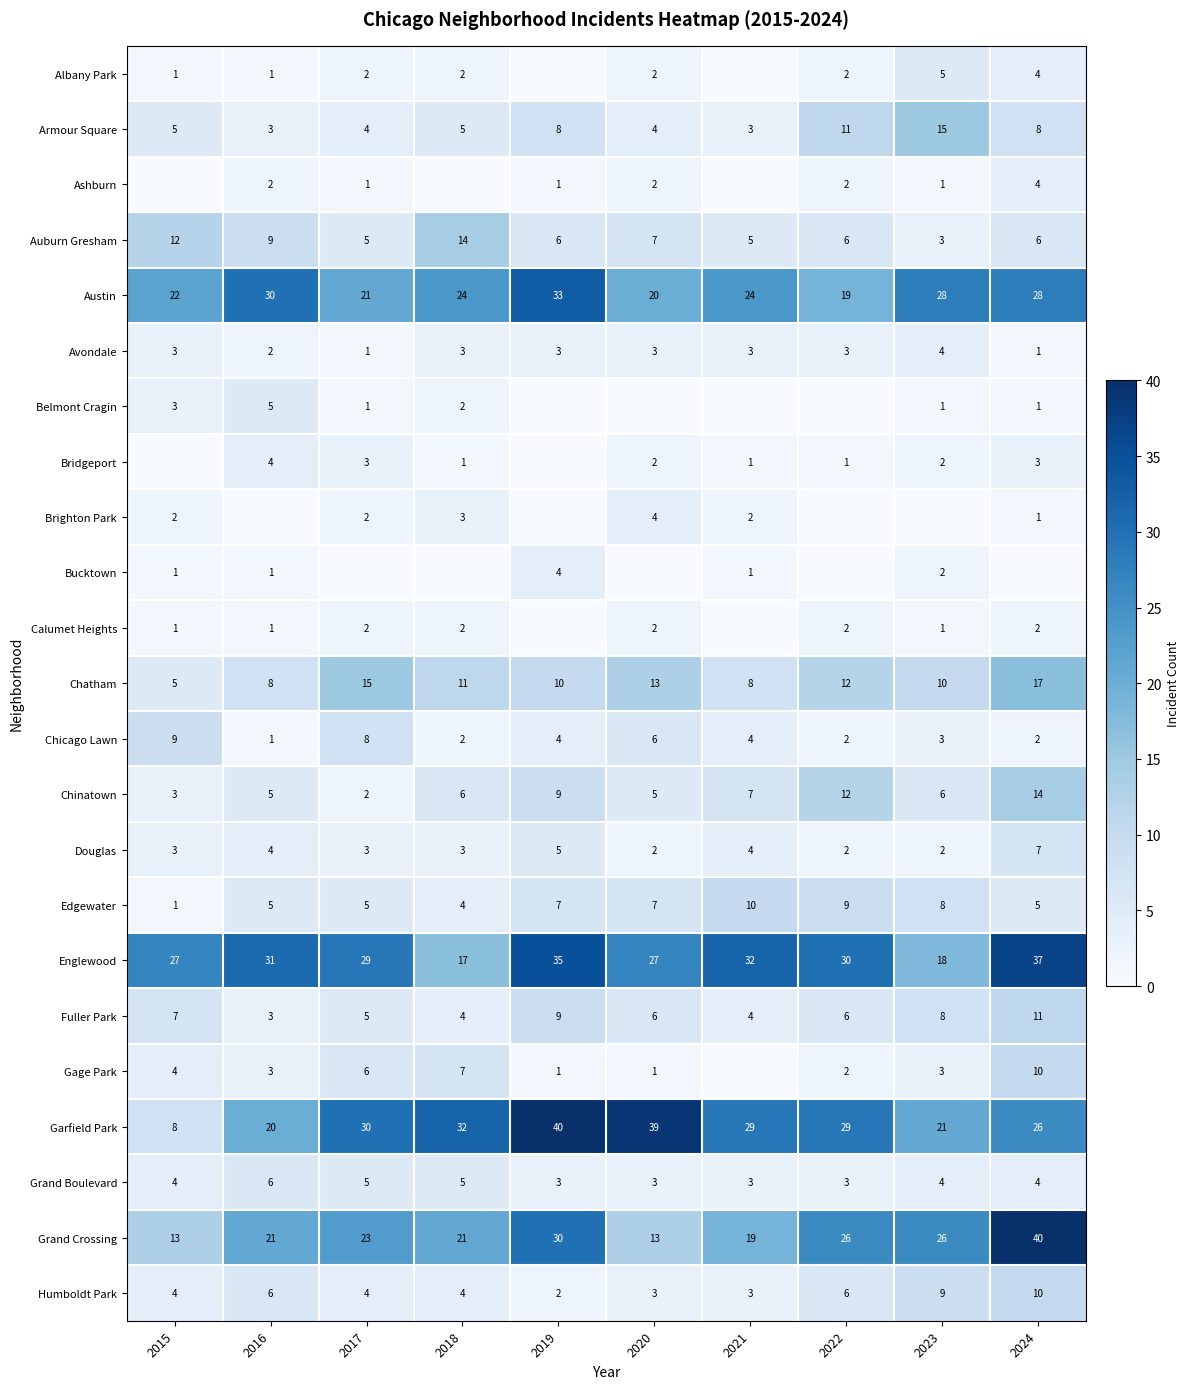

How many data points in Humboldt Park are less than 4?

3